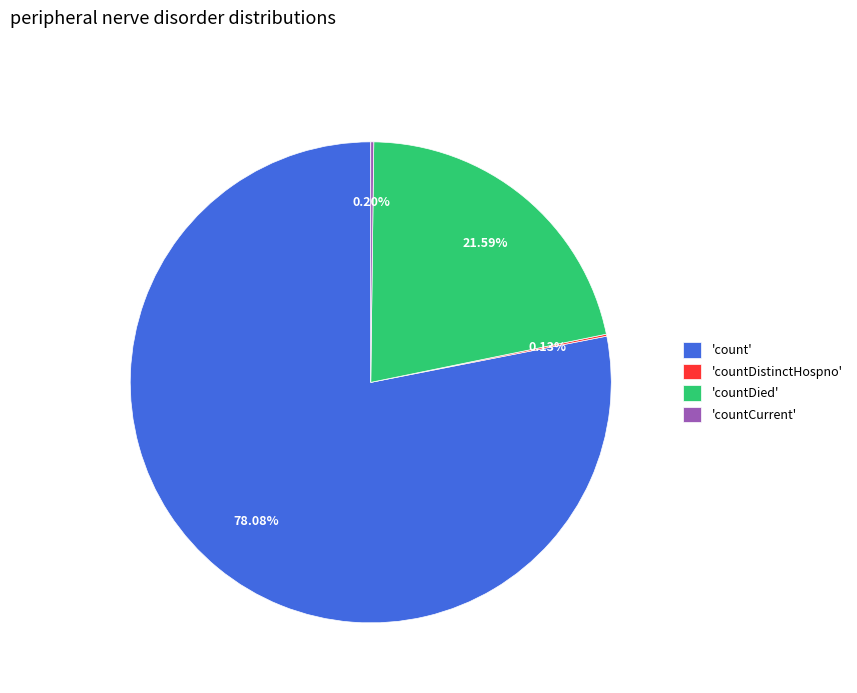

Which slice represents more than half of the pie?

'count'